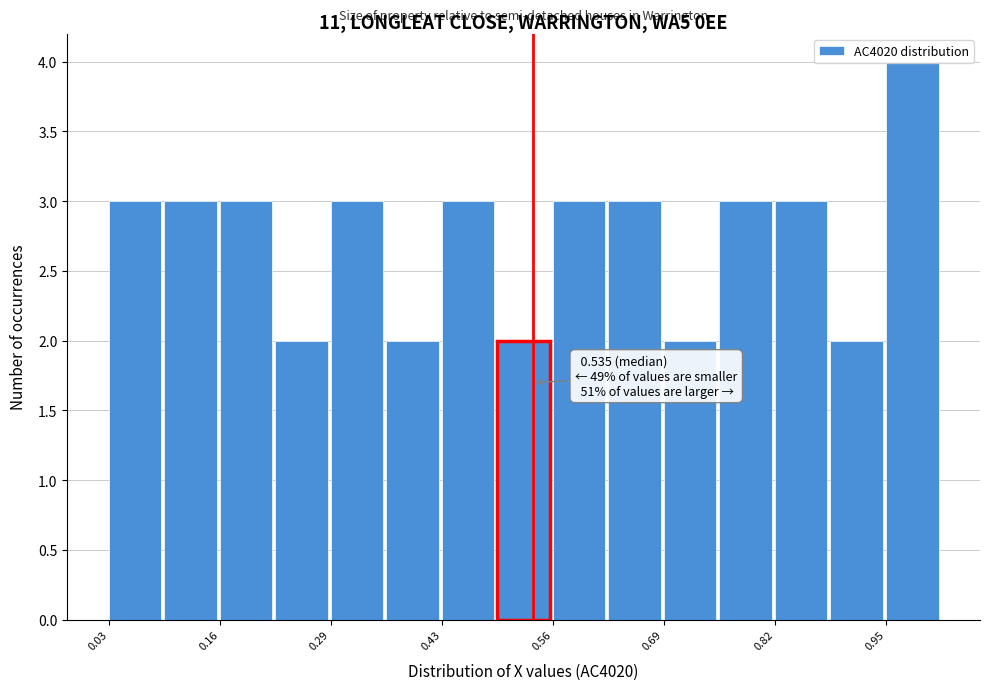

Read against the x-axis, roughly where is the centre of the tallest bar?

0.98